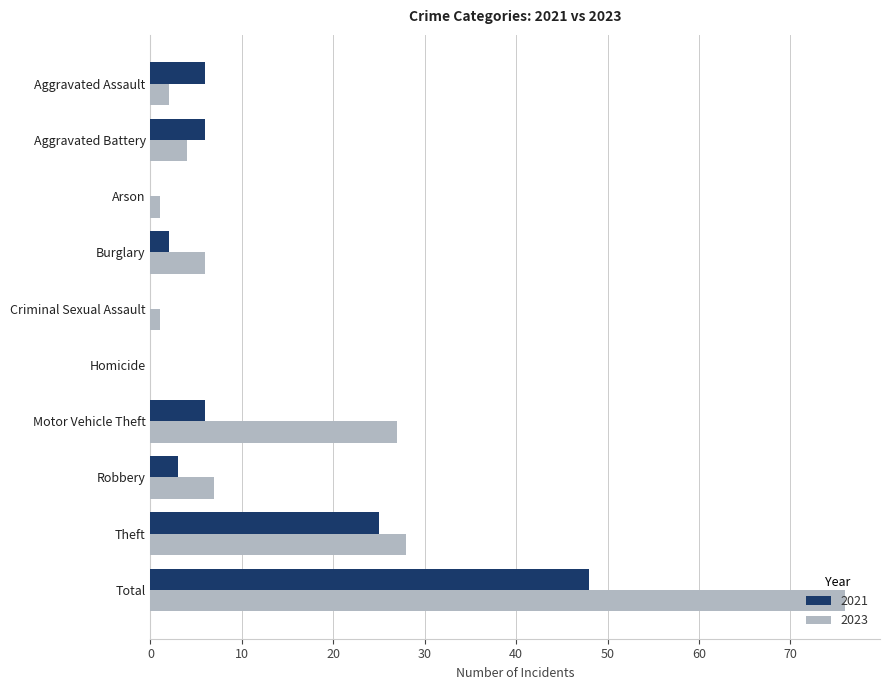

Which series has the largest total across all categories?

2023